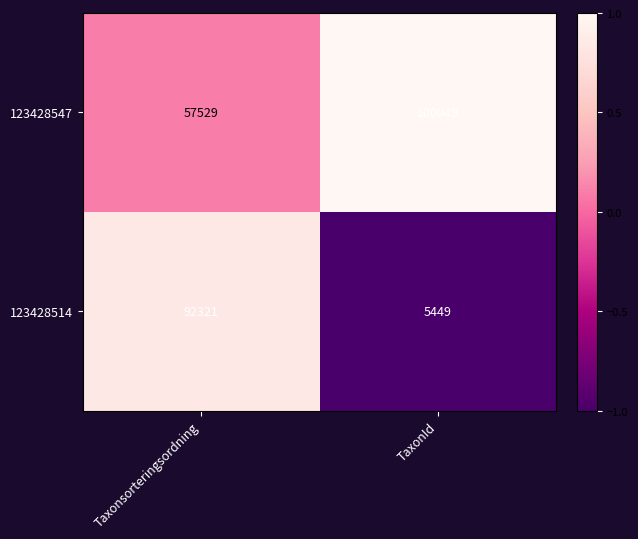

Rank the series at TaxonId from lowest to highest value.

123428514, 123428547